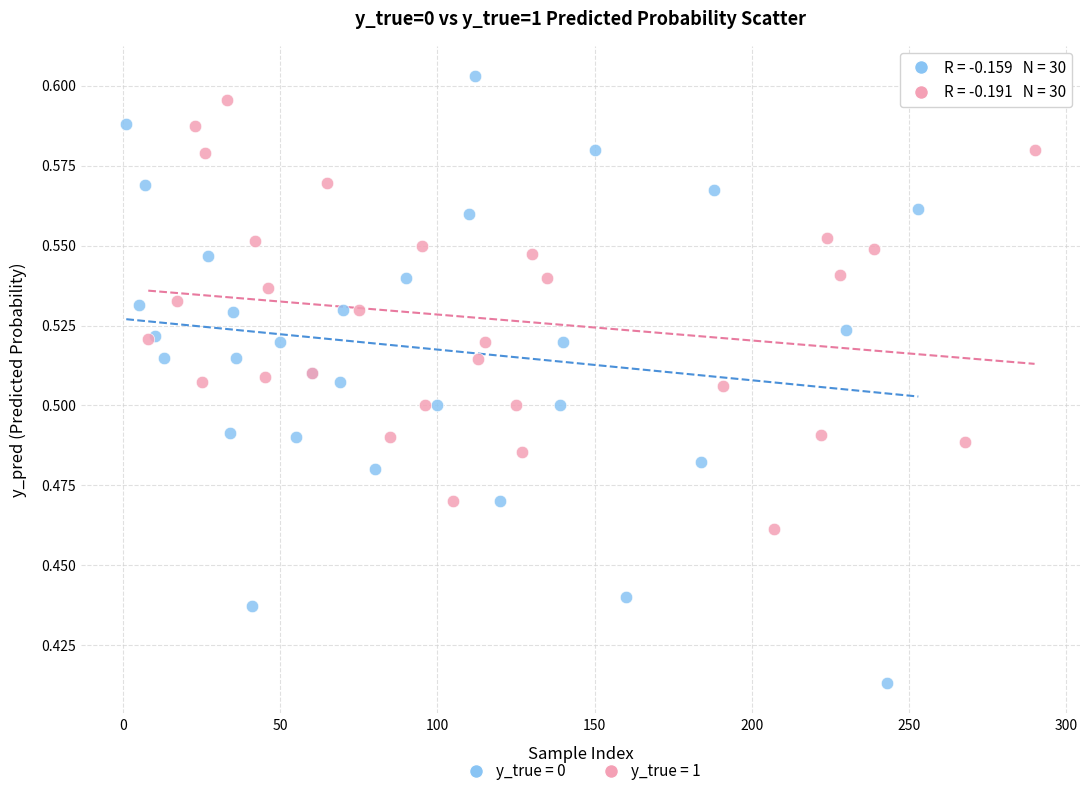

Which series has the largest Y range (max minus min)?

y_true = 0